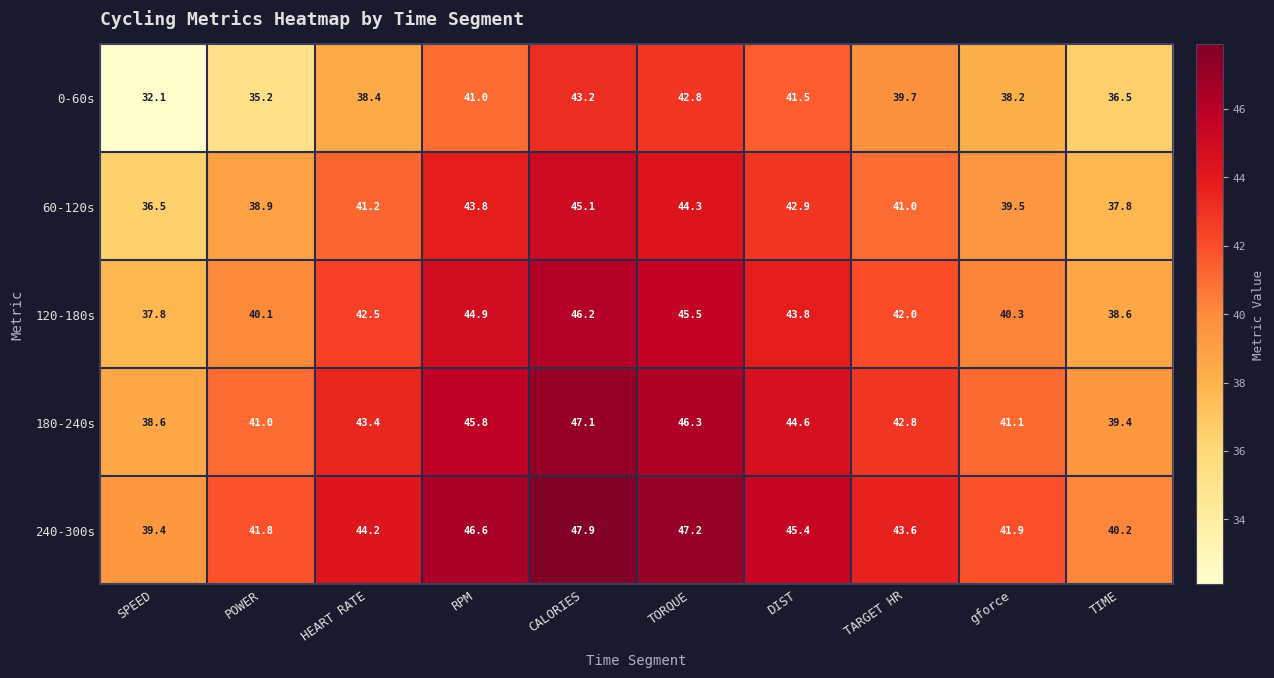

What is the total value across all series at POWER?

197.0